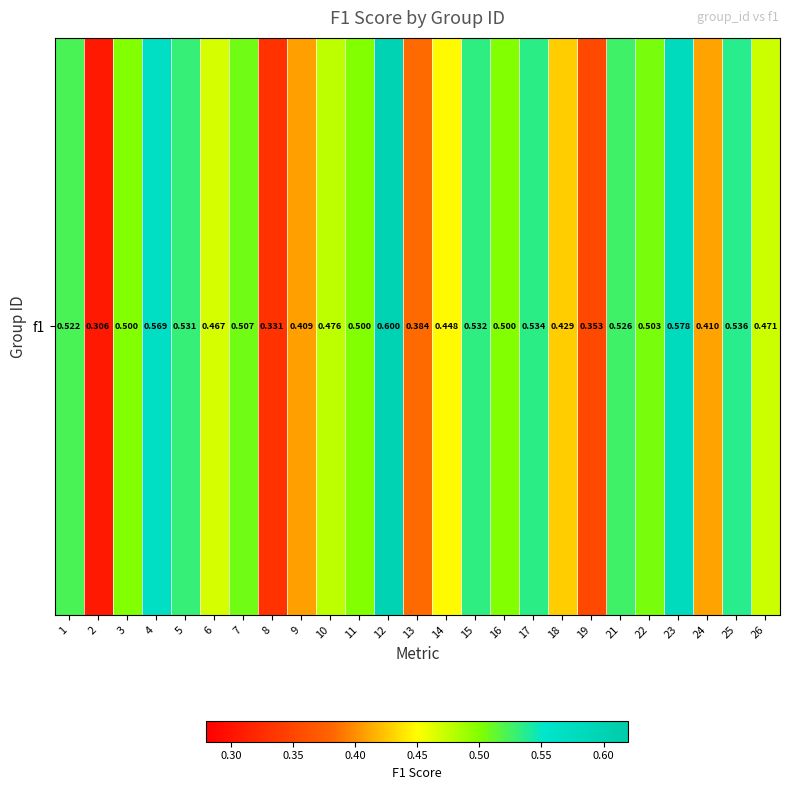

Count the number of categories in the chart.

25